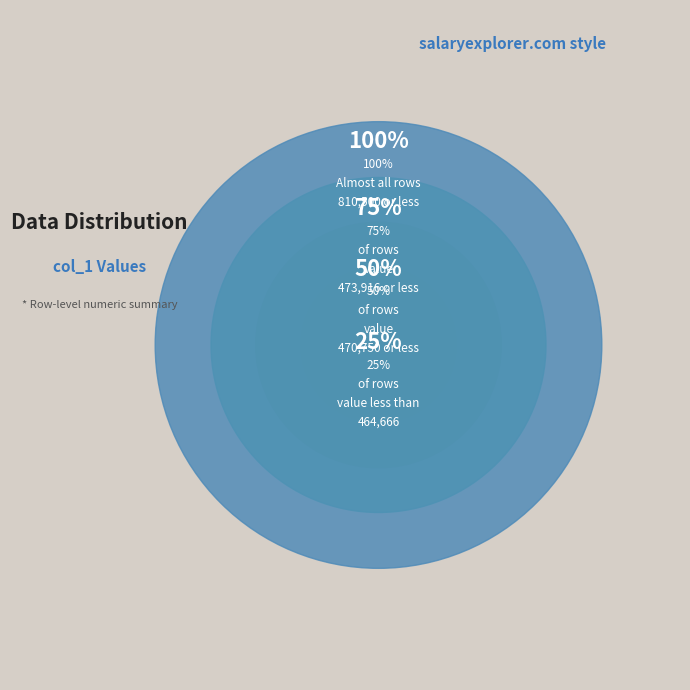

Do Row 0 and Row 2 together represent more than half of the pie?

No